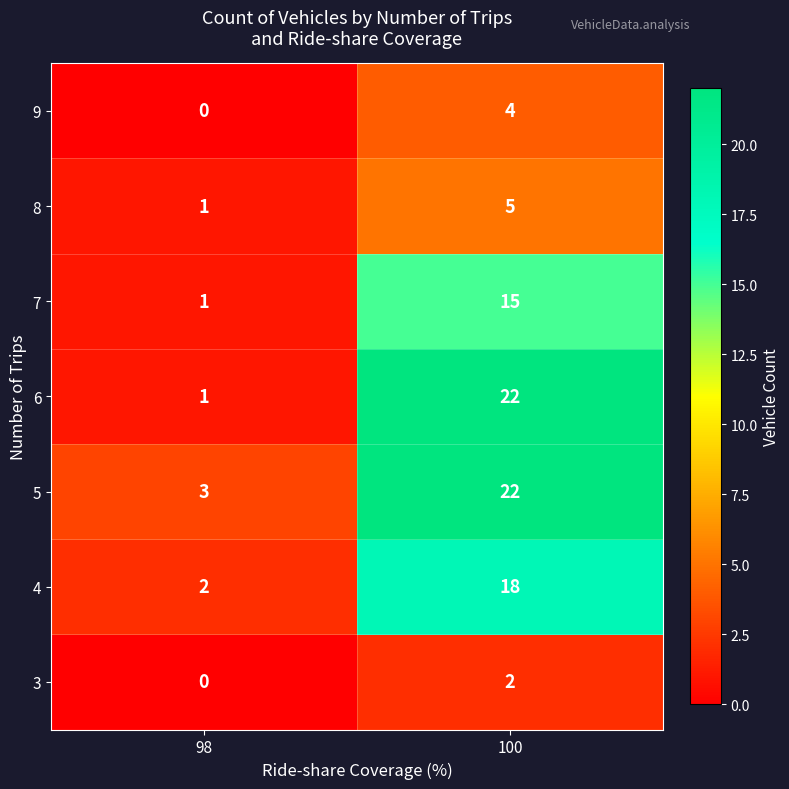

What is the approximate value of 4 at 100, to the nearest 5?

20